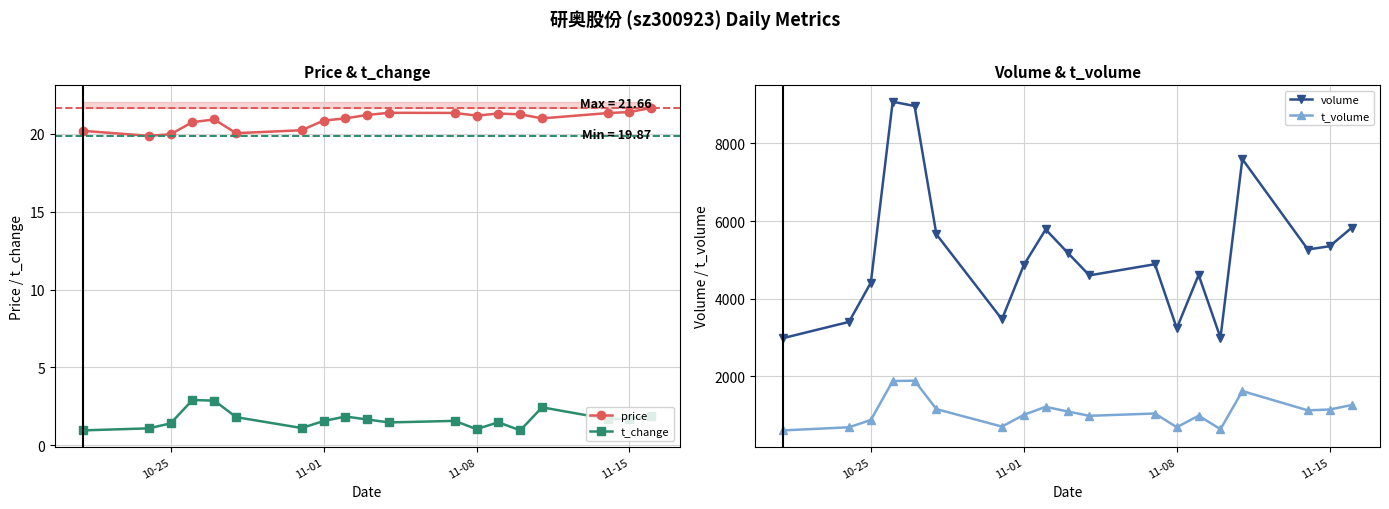

True or false: t_volume and volume intersect in this chart.

False